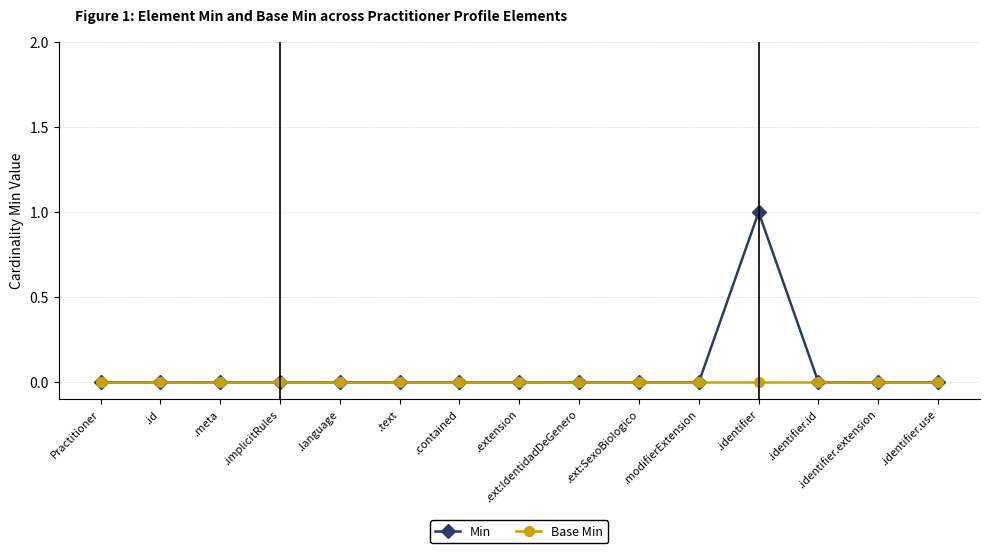

The value of Min at Practitioner is 1. True or false?

False